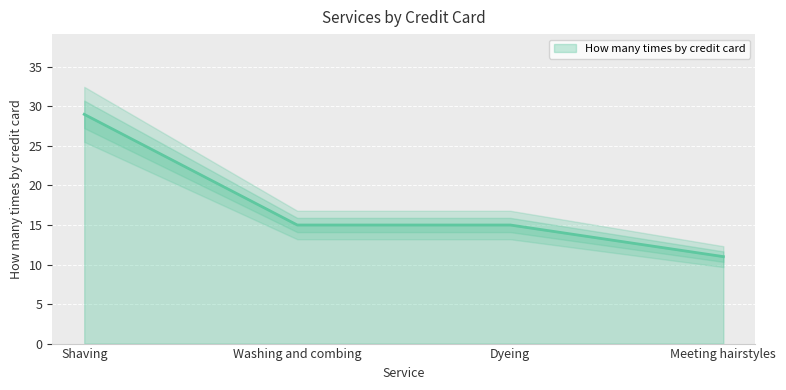

Which category has the lowest value across all series?

Meeting hairstyles